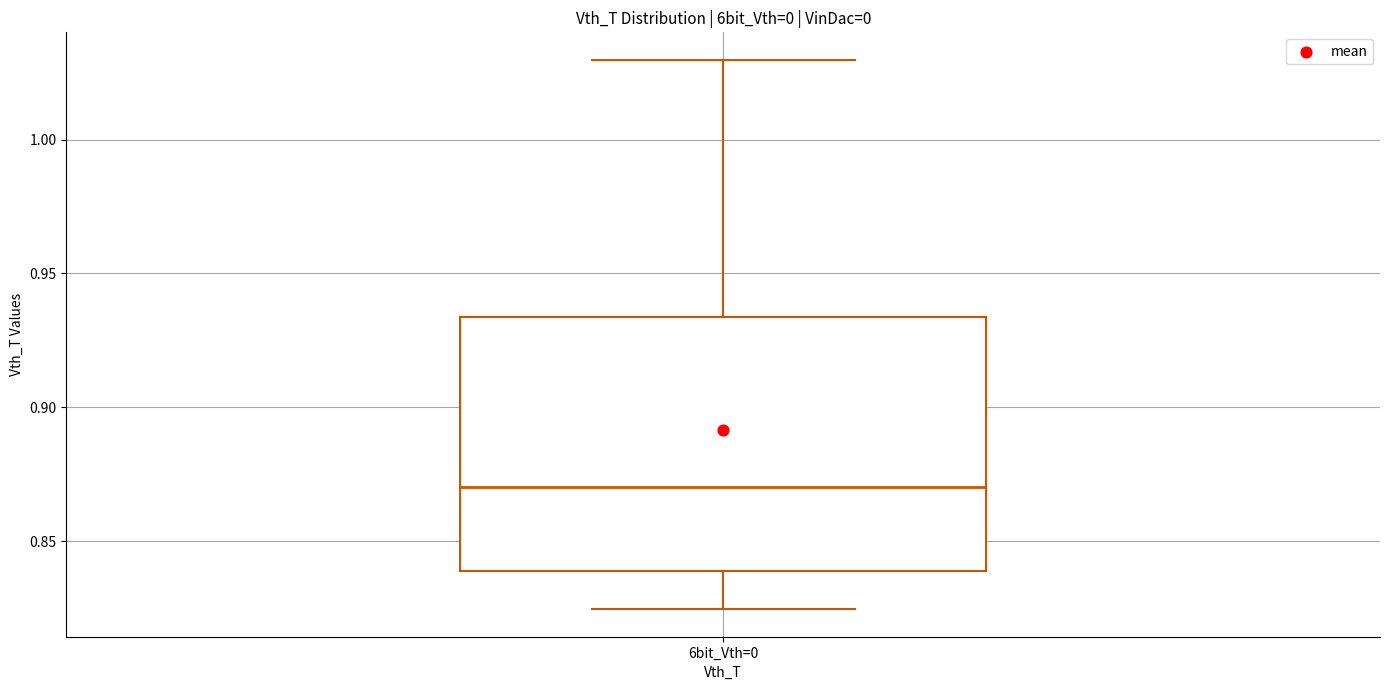

Read this box plot against the y-axis: the position of the median line, the range covered by the box, and the ends of both whiskers. The values are not printed on the chart, so give them approximately, as read against the axis.

median 0.870, box 0.840 to 0.935, whiskers 0.825 to 1.030